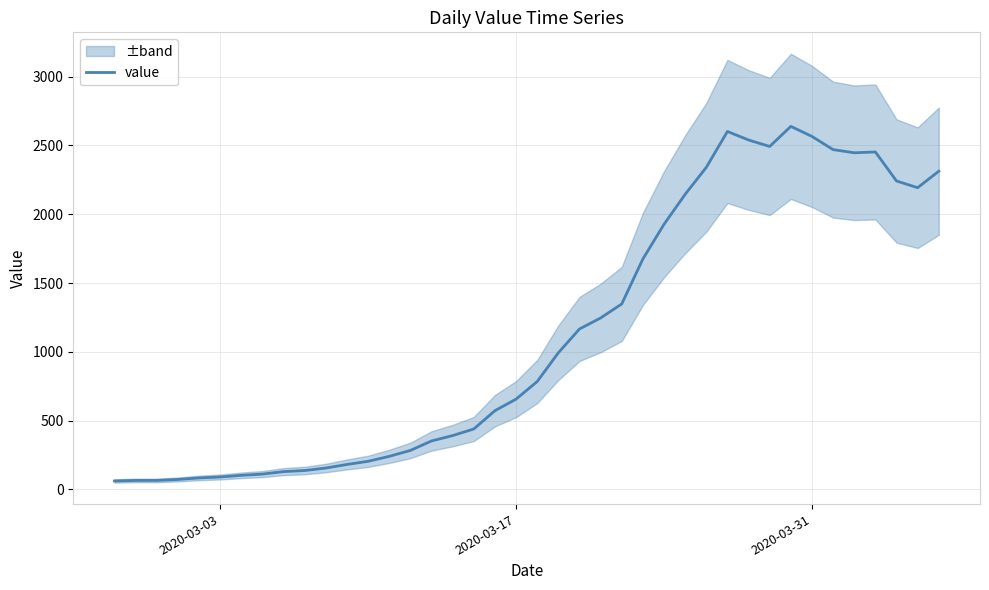

What is the highest value of the value series?

2639